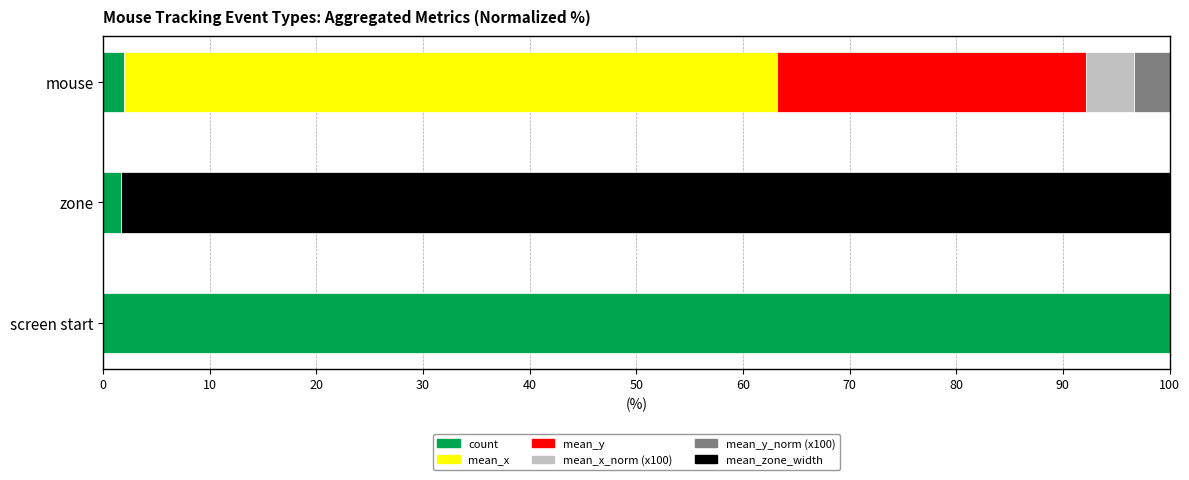

What is the sum of all count values?

103.6